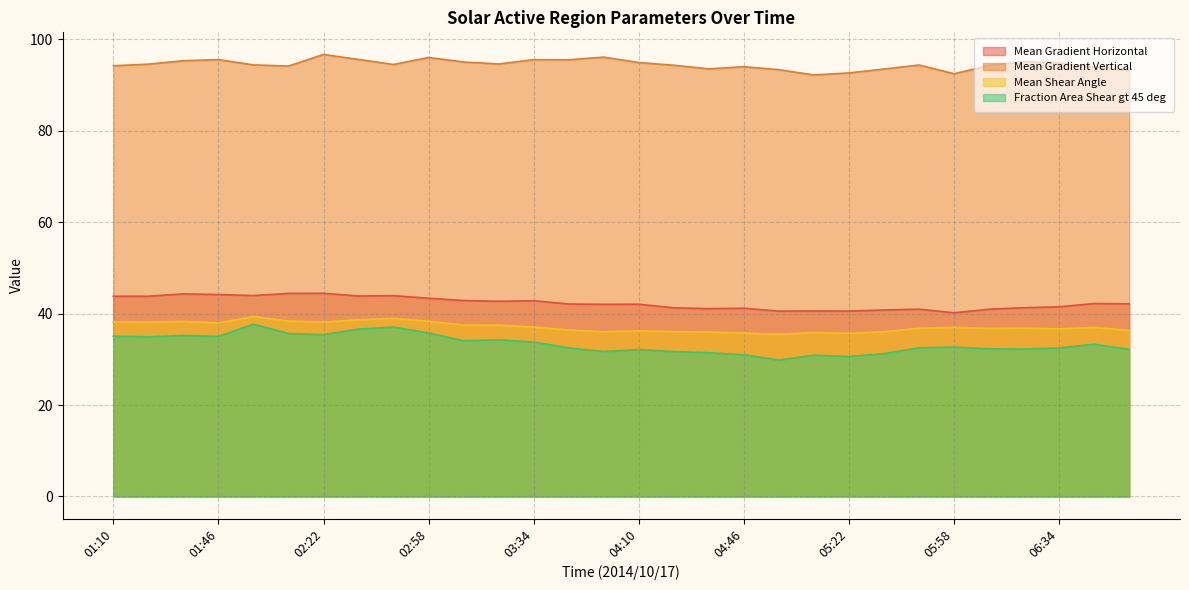

Reading right to left, transcribe all the data shown in this chart.

Mean Gradient Horizontal: 06:58=42.1	06:46=42.2	06:34=41.5	06:22=41.3	06:10=40.9	05:58=40.2	05:46=41.0	05:34=40.8	05:22=40.5	05:10=40.6	04:58=40.5	04:46=41.2	04:34=41.1	04:22=41.3	04:10=42.0	03:58=42.0	03:46=42.1	03:34=42.8	03:22=42.7	03:10=42.8	02:58=43.4	02:46=43.9	02:34=43.8	02:22=44.4	02:10=44.4	01:58=43.9	01:46=44.2	01:34=44.3	01:22=43.8	01:10=43.8
Mean Gradient Vertical: 06:58=93.2	06:46=93.9	06:34=94.8	06:22=95.1	06:10=94.3	05:58=92.5	05:46=94.4	05:34=93.5	05:22=92.6	05:10=92.2	04:58=93.3	04:46=94.0	04:34=93.5	04:22=94.3	04:10=94.9	03:58=96.1	03:46=95.5	03:34=95.5	03:22=94.6	03:10=95.0	02:58=96.0	02:46=94.5	02:34=95.6	02:22=96.7	02:10=94.1	01:58=94.4	01:46=95.5	01:34=95.3	01:22=94.5	01:10=94.2
Mean Shear Angle: 06:58=36.3	06:46=37.0	06:34=36.7	06:22=36.8	06:10=36.7	05:58=37.0	05:46=36.8	05:34=36.0	05:22=35.7	05:10=35.9	04:58=35.5	04:46=35.8	04:34=36.0	04:22=36.0	04:10=36.2	03:58=36.0	03:46=36.4	03:34=37.0	03:22=37.5	03:10=37.5	02:58=38.3	02:46=38.9	02:34=38.6	02:22=38.1	02:10=38.4	01:58=39.4	01:46=38.0	01:34=38.3	01:22=38.1	01:10=38.2
Fraction Area Shear gt 45 deg: 06:58=32.2	06:46=33.3	06:34=32.5	06:22=32.2	06:10=32.3	05:58=32.7	05:46=32.5	05:34=31.2	05:22=30.6	05:10=30.9	04:58=29.8	04:46=31.0	04:34=31.4	04:22=31.7	04:10=32.1	03:58=31.7	03:46=32.5	03:34=33.8	03:22=34.3	03:10=34.1	02:58=35.8	02:46=37.1	02:34=36.6	02:22=35.4	02:10=35.6	01:58=37.7	01:46=35.0	01:34=35.2	01:22=34.9	01:10=35.1